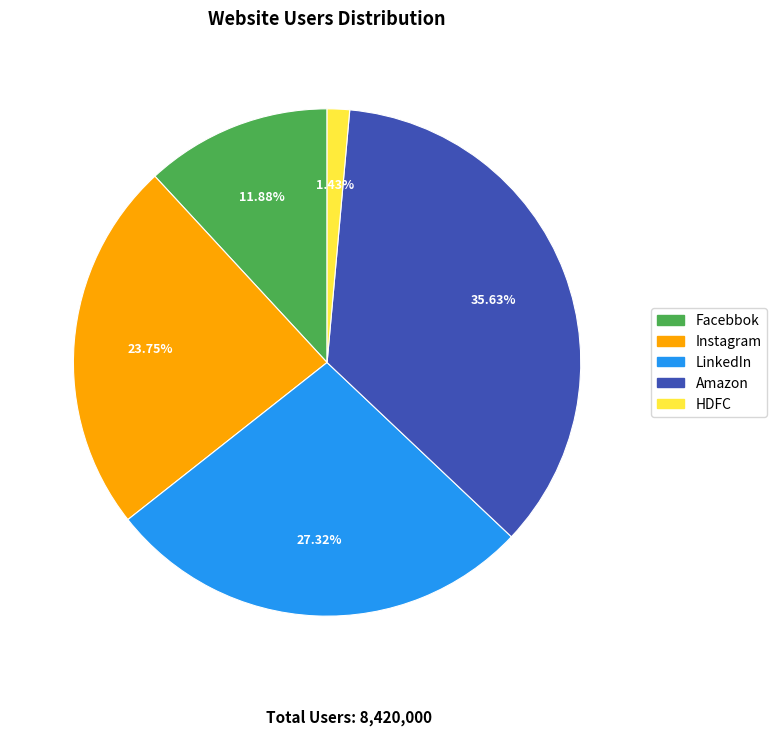

Approximately how many times larger is the value at Instagram compared to Facebbok?

2.0